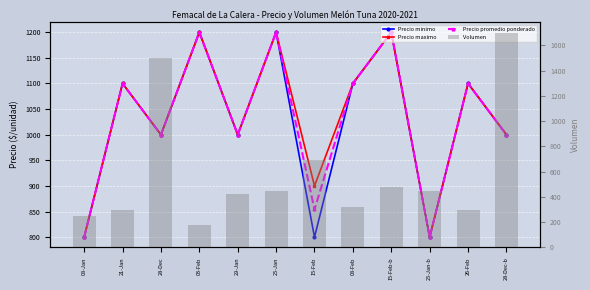

Count the Precio minimo values in the range 1000 to 1200.

9